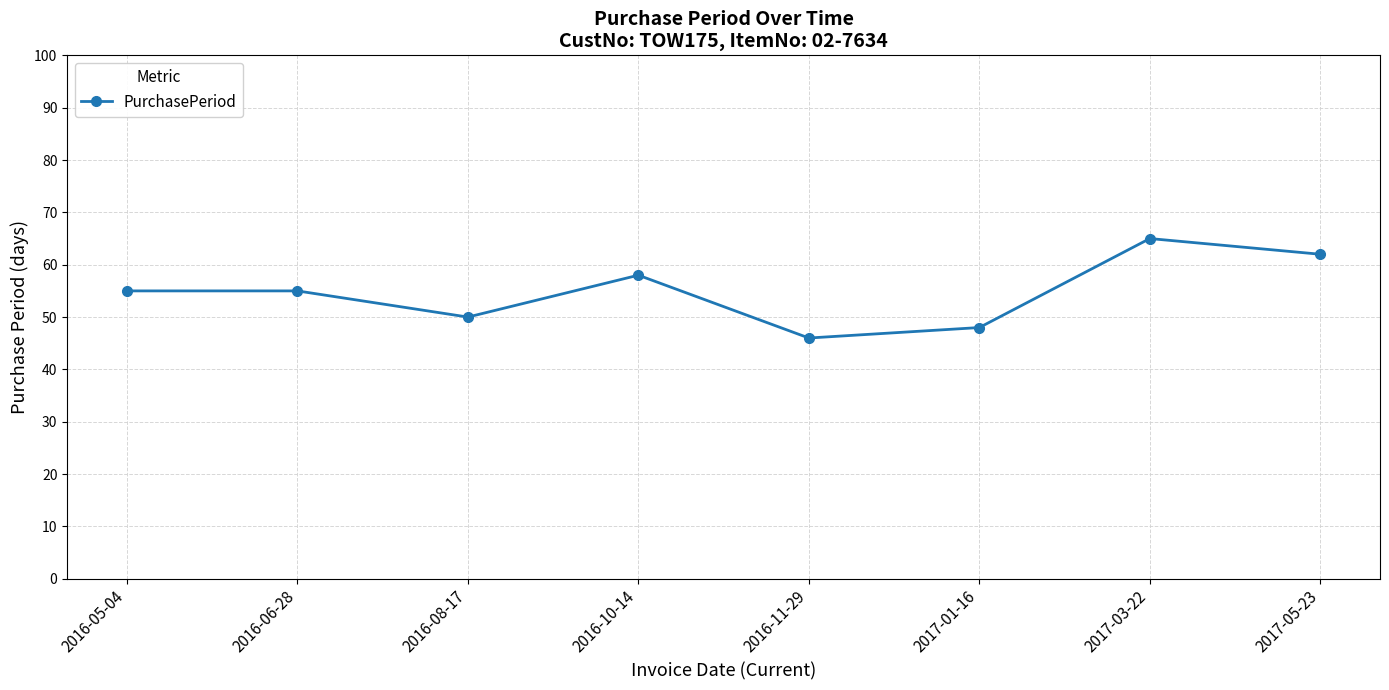

What is the sum of all values?

439